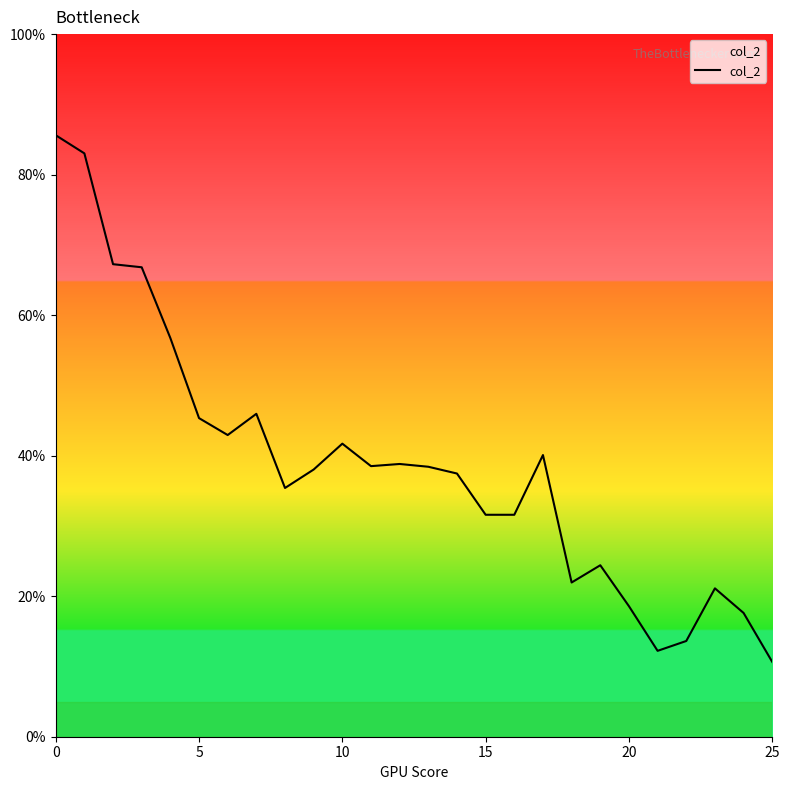

Is this an area chart (filled region under the line)?

Yes